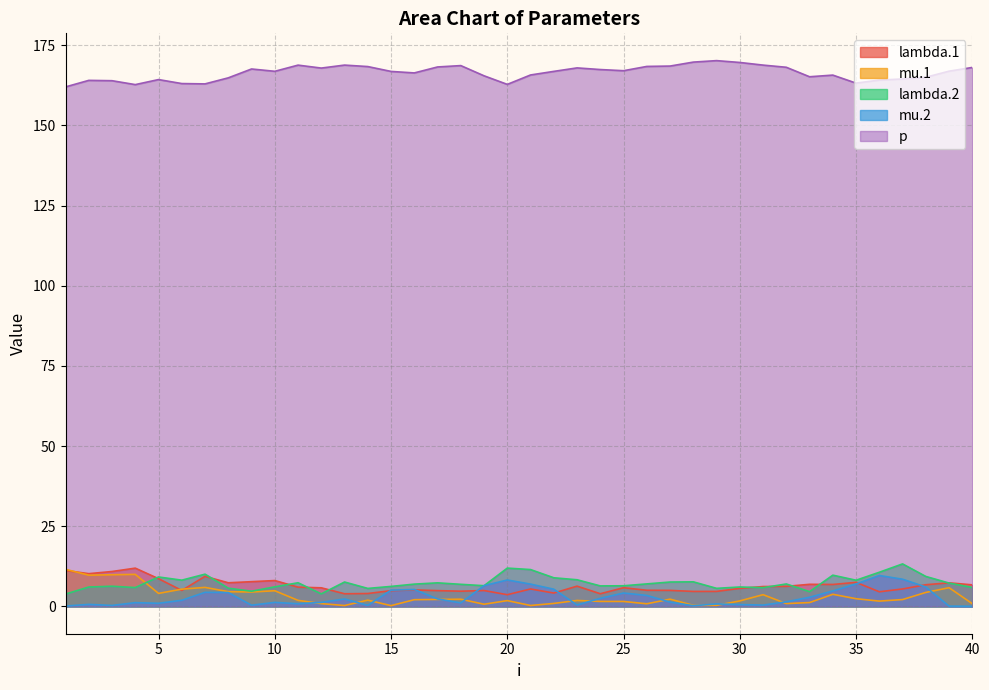

Reading left to right, extract all data points from this chart.

lambda.1: 11.2	10.2	10.9	11.9	8.6	5.0	9.4	7.4	7.7	8.1	6.0	5.8	3.9	4.0	4.9	5.2	4.9	4.8	5.0	3.7	5.4	4.2	6.3	4.0	5.8	5.0	5.0	4.7	4.7	5.6	6.2	6.3	6.9	6.8	7.5	4.6	5.4	6.8	7.4	6.7
mu.1: 11.6	9.7	9.9	10.0	4.1	5.4	5.9	4.6	4.5	4.9	1.9	0.9	0.3	2.0	0.2	2.1	2.2	2.3	0.7	1.8	0.3	0.9	1.9	1.6	1.5	0.8	2.3	0.3	0.3	1.7	3.7	0.9	1.2	3.8	2.4	1.7	2.1	4.4	5.8	0.9
lambda.2: 3.9	6.1	6.3	5.9	9.2	8.2	10.1	5.7	4.7	6.1	7.4	3.9	7.6	5.6	6.2	7.0	7.4	6.9	6.5	12.0	11.5	8.9	8.3	6.4	6.4	7.0	7.6	7.7	5.6	6.1	5.8	7.0	4.6	9.7	8.2	10.7	13.3	9.3	7.3	5.9
mu.2: 0.1	0.6	0.3	1.2	1.0	1.9	4.4	4.3	0.4	1.3	0.8	1.3	2.3	0.3	5.1	5.3	2.3	1.1	6.5	8.2	7.0	5.4	0.5	2.5	4.2	3.4	1.3	0.2	0.8	0.6	0.4	1.4	2.9	4.8	7.0	9.6	8.5	6.1	0.1	0.1
p: 162.0	164.0	163.9	162.7	164.3	163.0	162.9	164.8	167.6	166.8	168.8	167.8	168.8	168.3	166.8	166.3	168.2	168.6	165.4	162.8	165.7	166.8	167.9	167.4	167.0	168.4	168.5	169.7	170.2	169.6	168.8	168.1	165.1	165.7	163.2	164.1	164.5	165.0	166.9	168.0